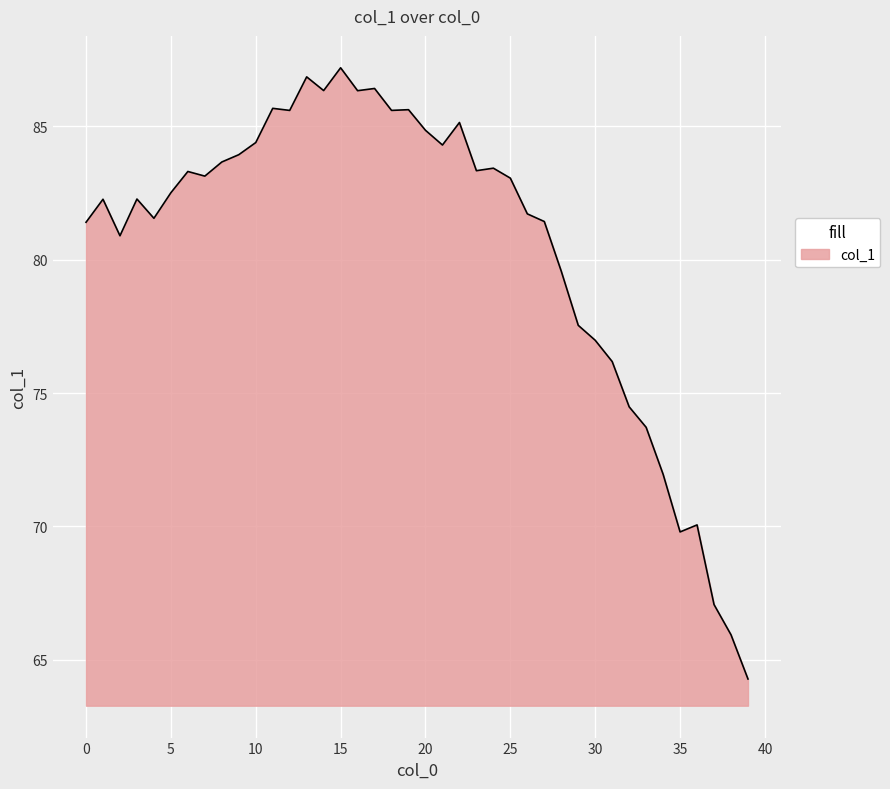

What is the difference between the maximum and minimum values?

22.9